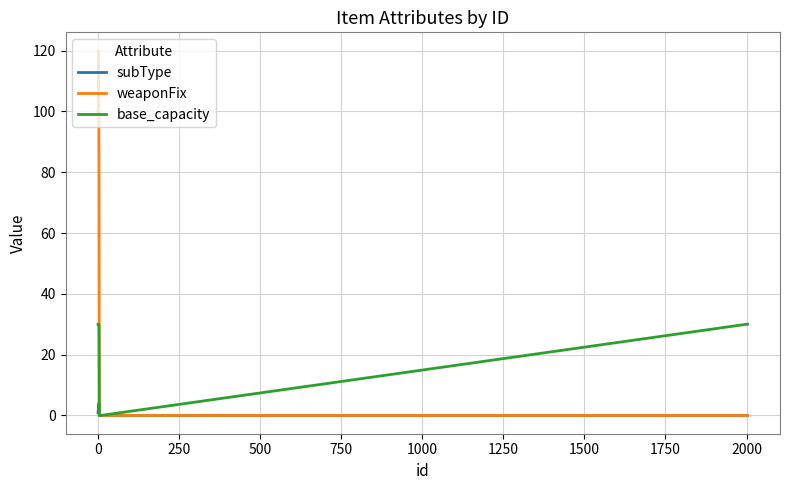

What is the maximum value for weaponFix?

120